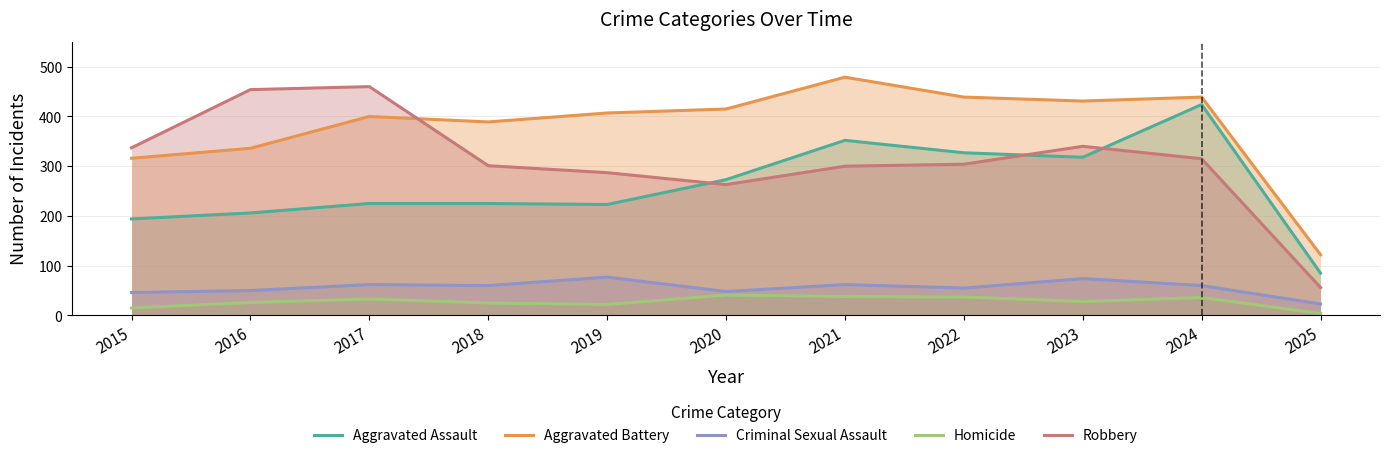

Which series has the largest total across all categories?

Aggravated Battery